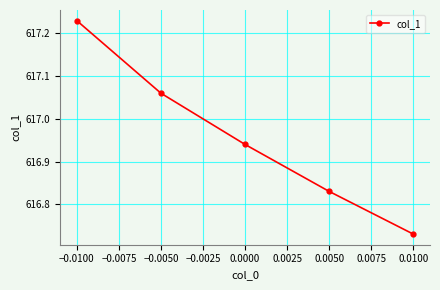

What is the average value?

617.0